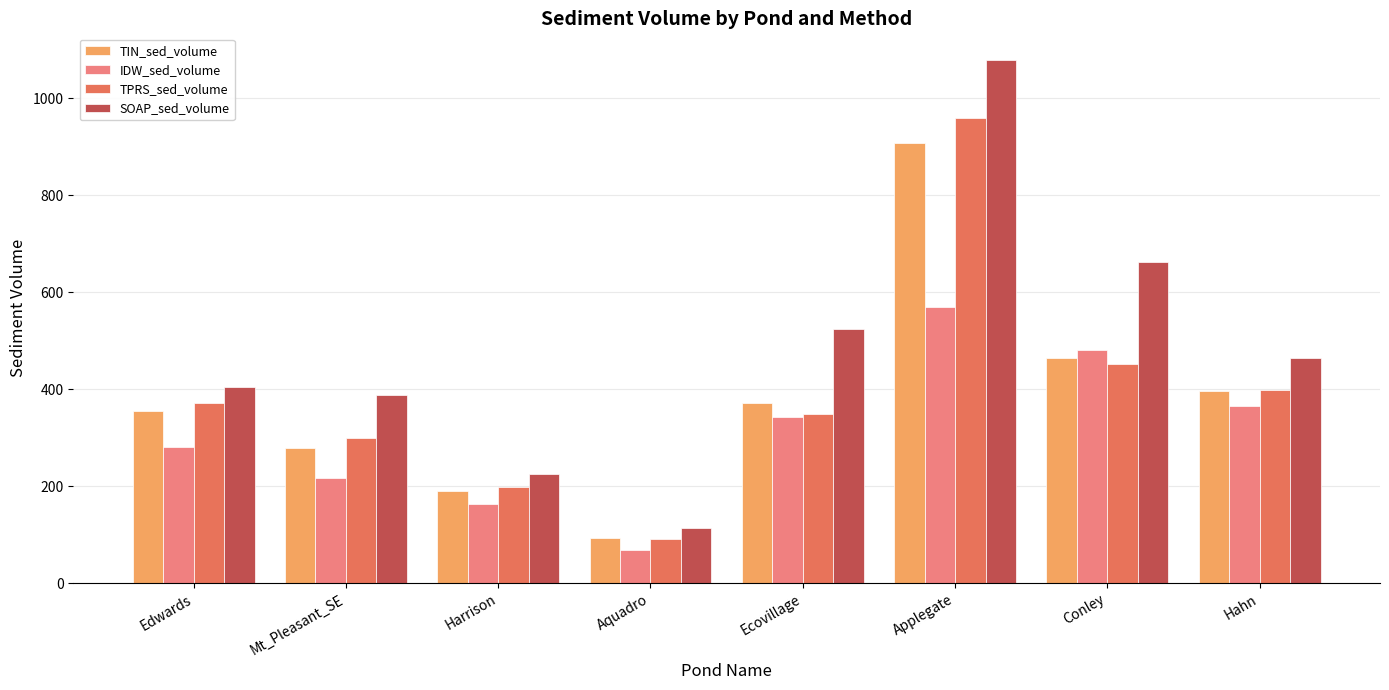

Is the value of IDW_sed_volume at Applegate greater than the value of TIN_sed_volume at Conley?

Yes